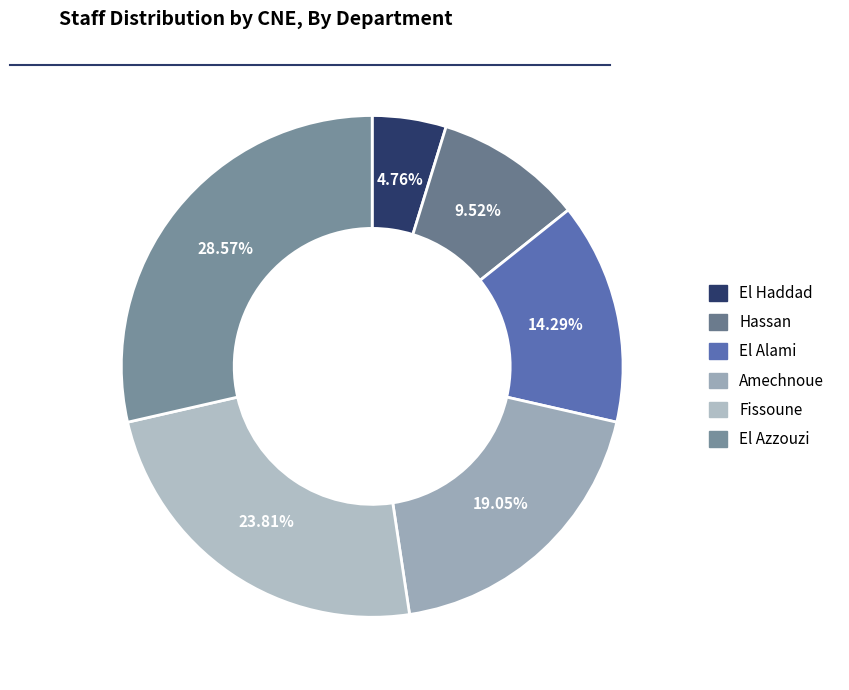

Which slice is the largest?

El Azzouzi